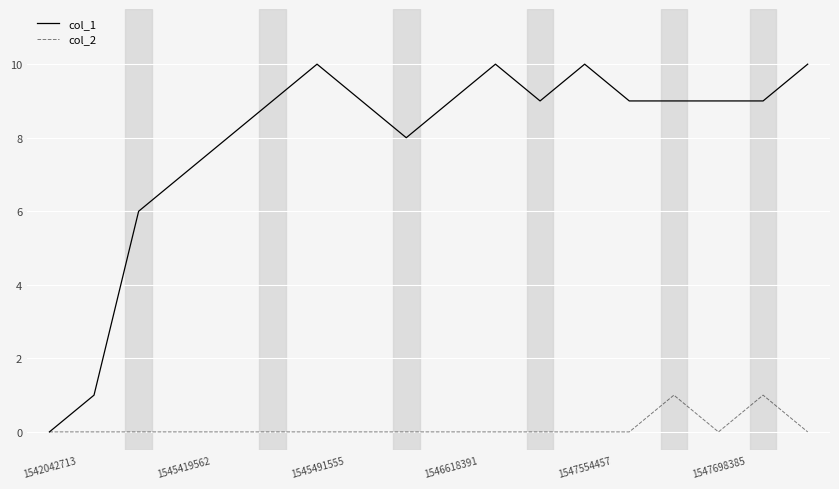

Which series has the largest range (max minus min)?

col_1